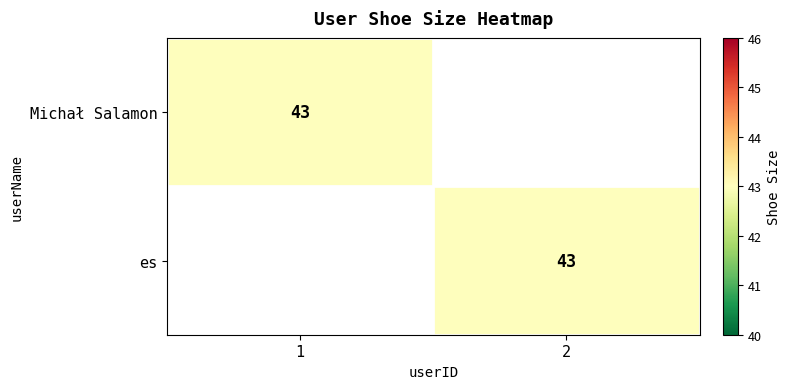

At which category is the sum across all series the highest?

1